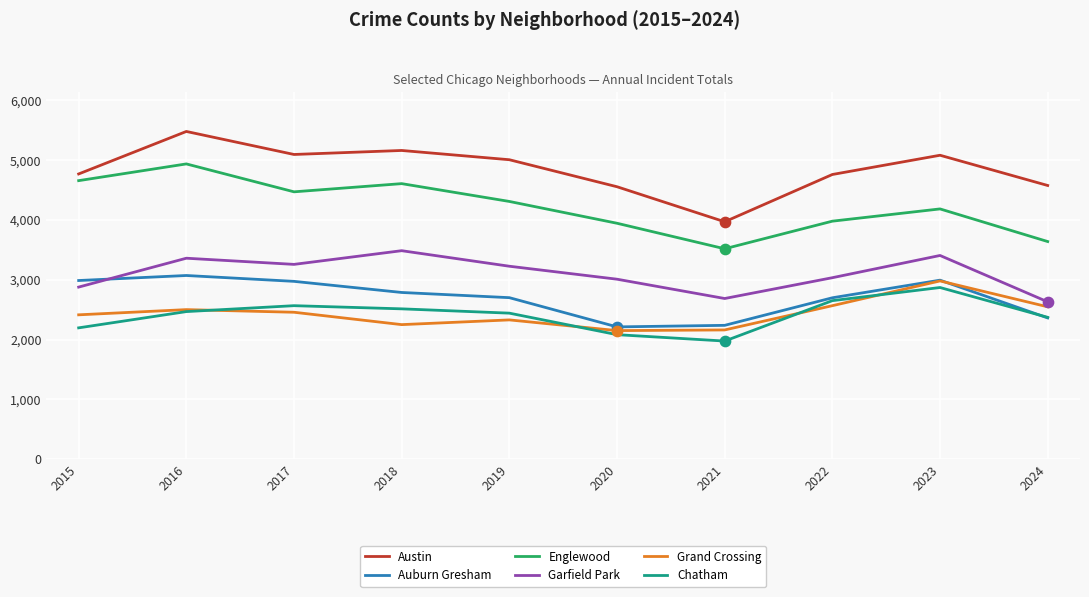

Between 2015 and 2016, which series saw the biggest shift?

Austin